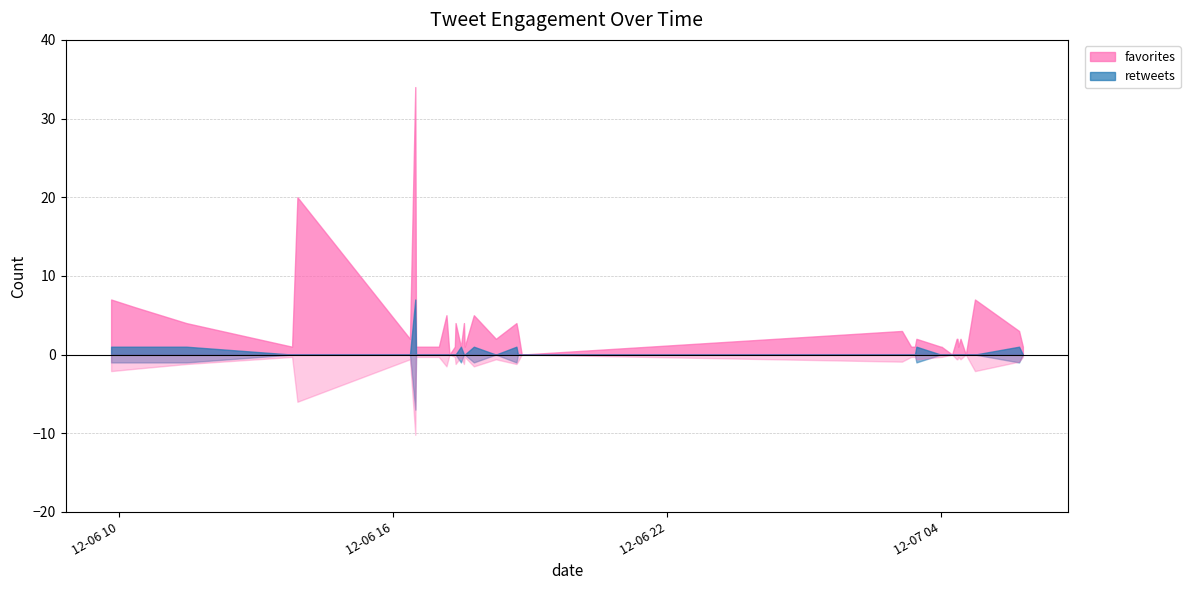

What is the label of the 4th point from the left?

2017-12-06 13:47